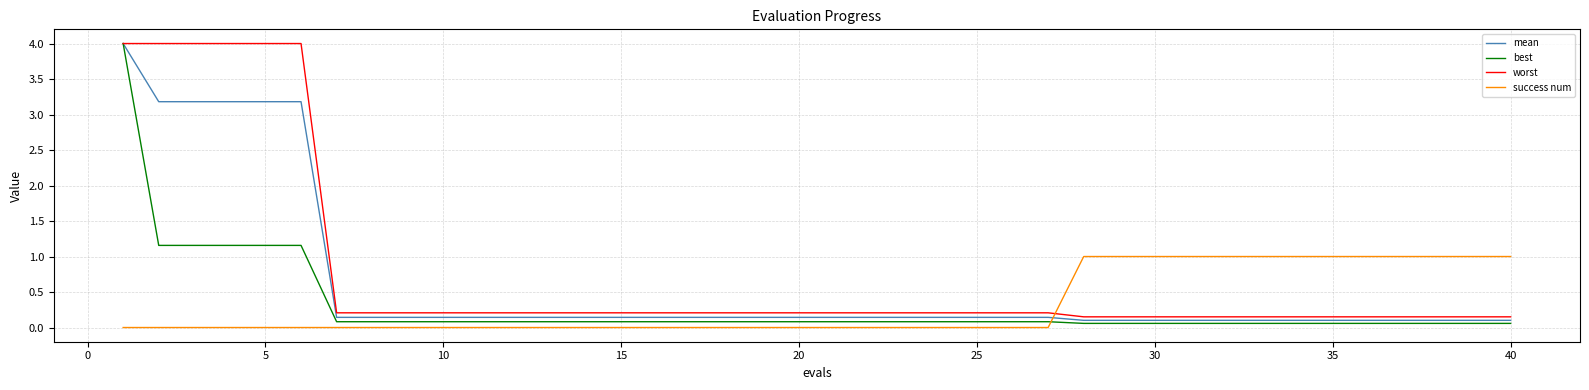

How many times do success num and worst cross each other?

1